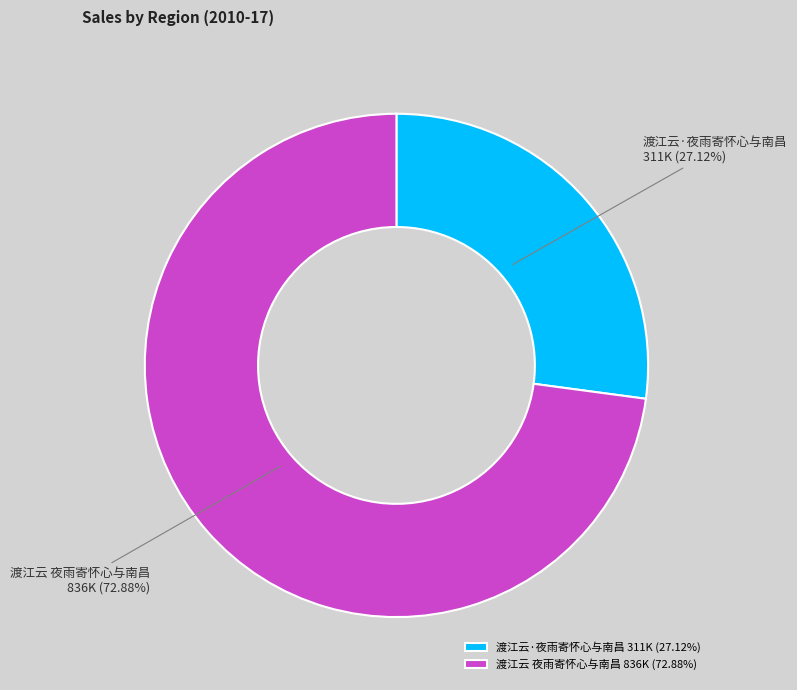

Which category has the biggest portion of the pie?

渡江云 夜雨寄怀心与南昌